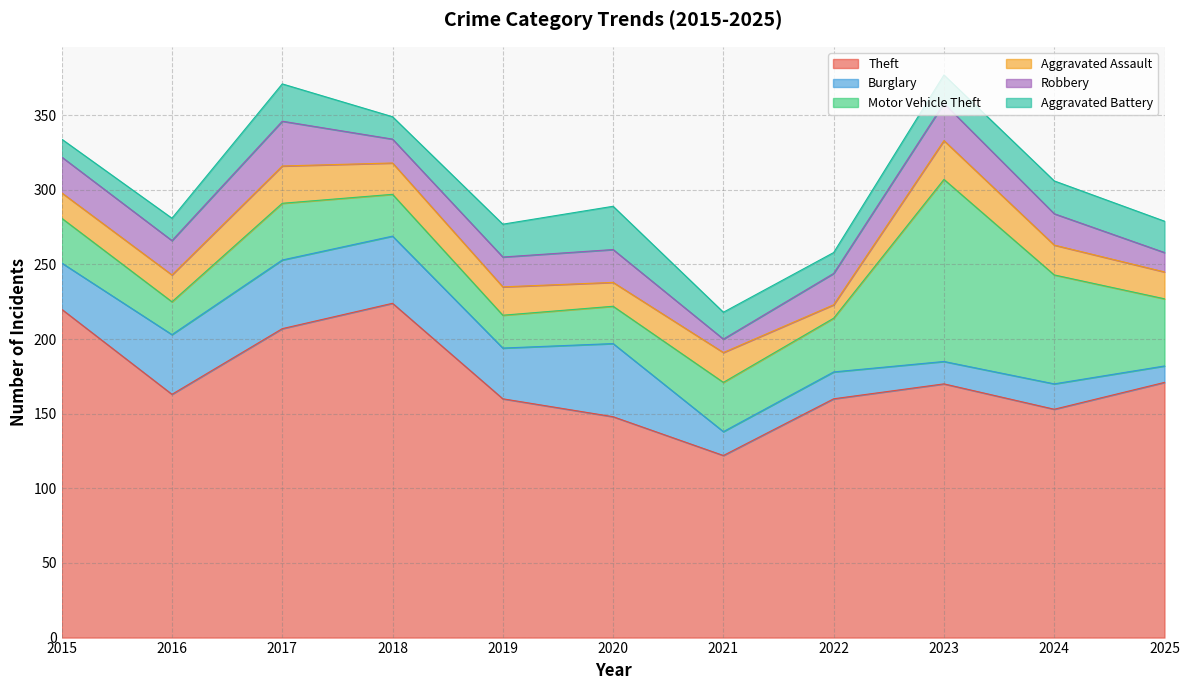

Is the value of Aggravated Battery at 2018 greater than the value of Robbery at 2023?

No